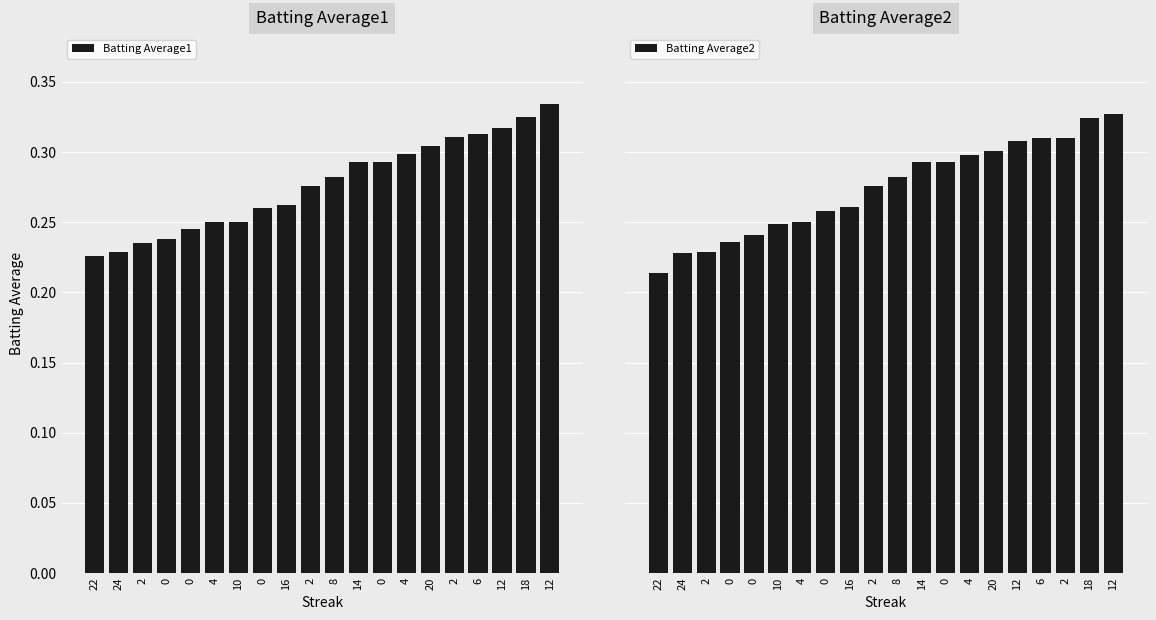

How many bars are there in each group?

2